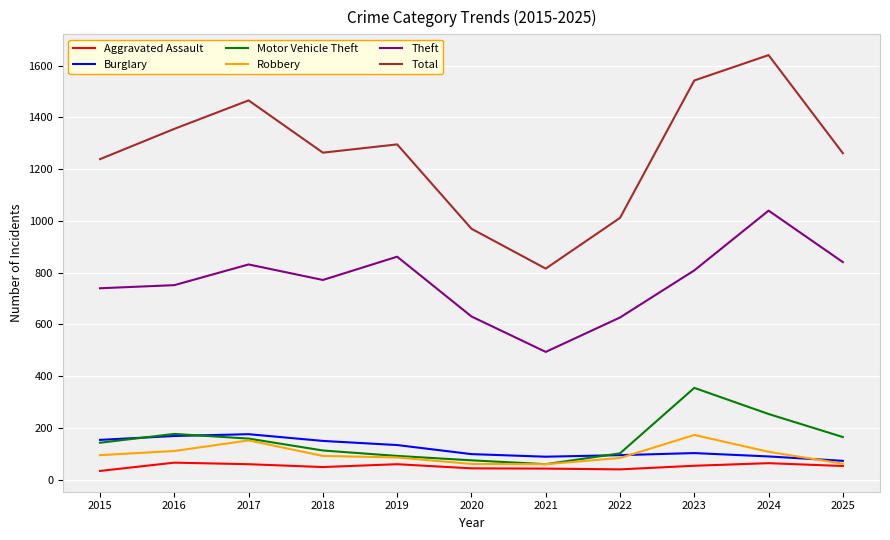

How many interior local valleys does the Motor Vehicle Theft series have?

1